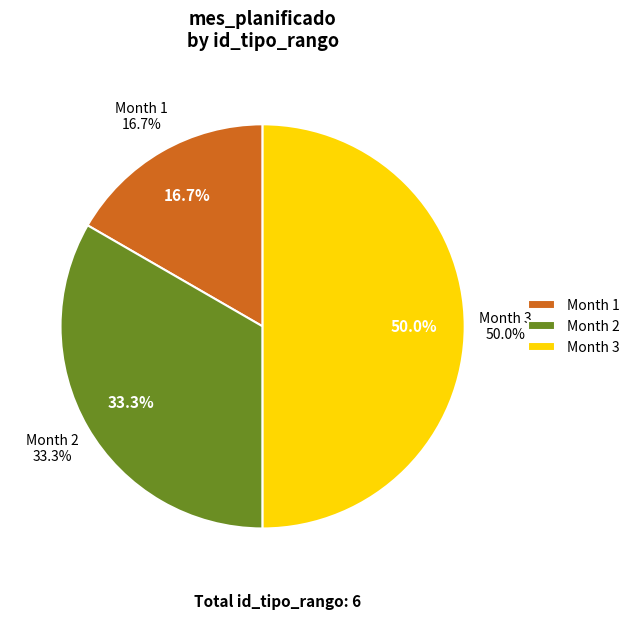

To the nearest percent, what percentage of the pie is 3?

50%